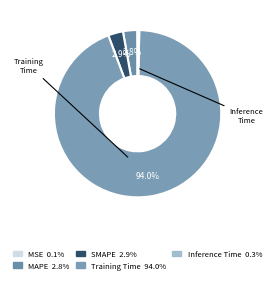

How much of the chart is everything except MSE?

99.9%